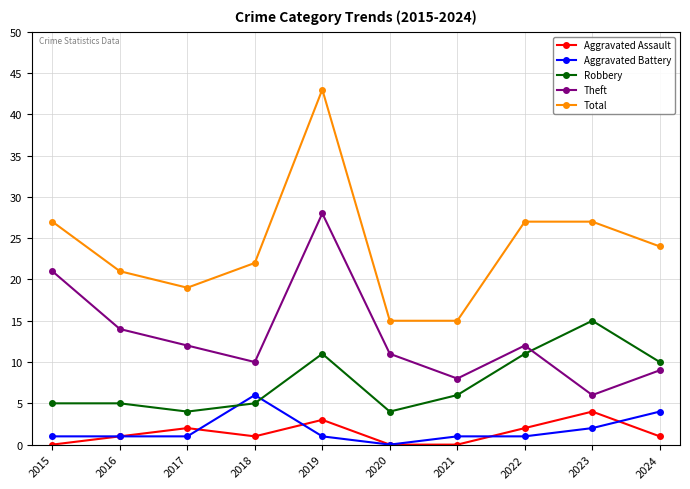

Which series has the widest spread of values?

Total